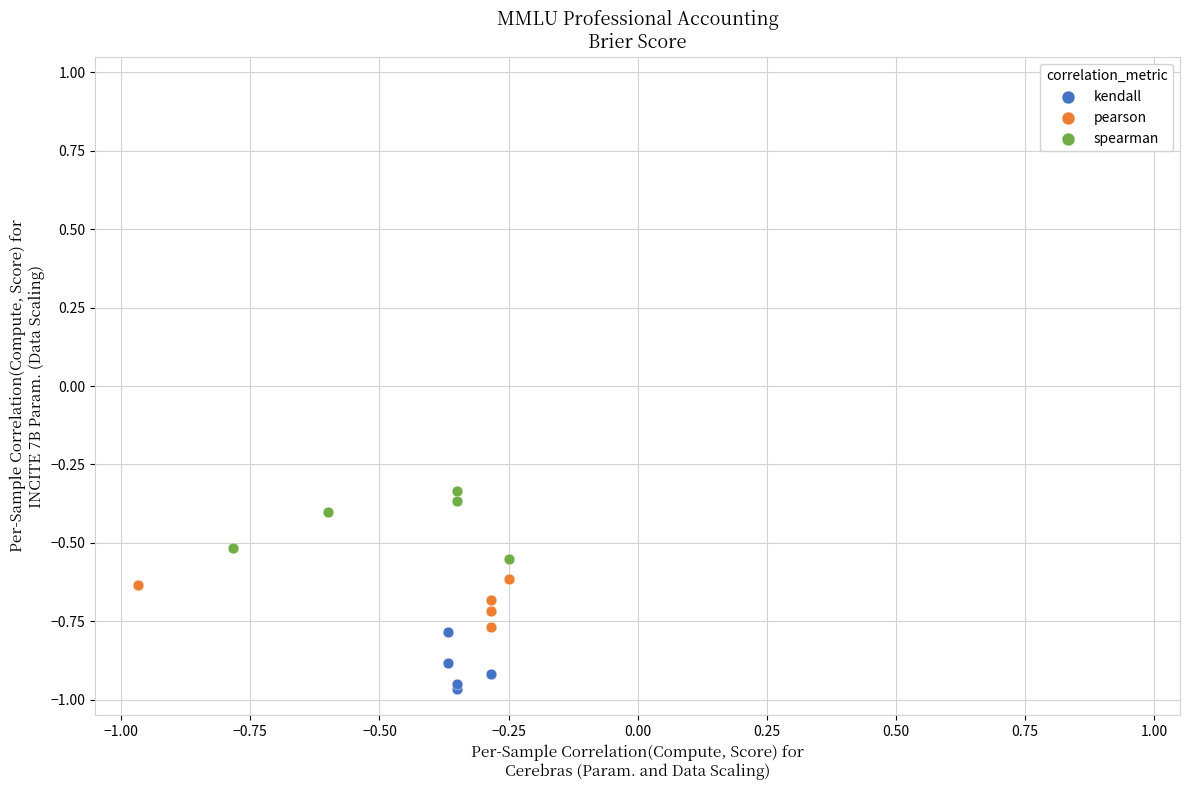

Which series reaches the maximum Y coordinate?

spearman